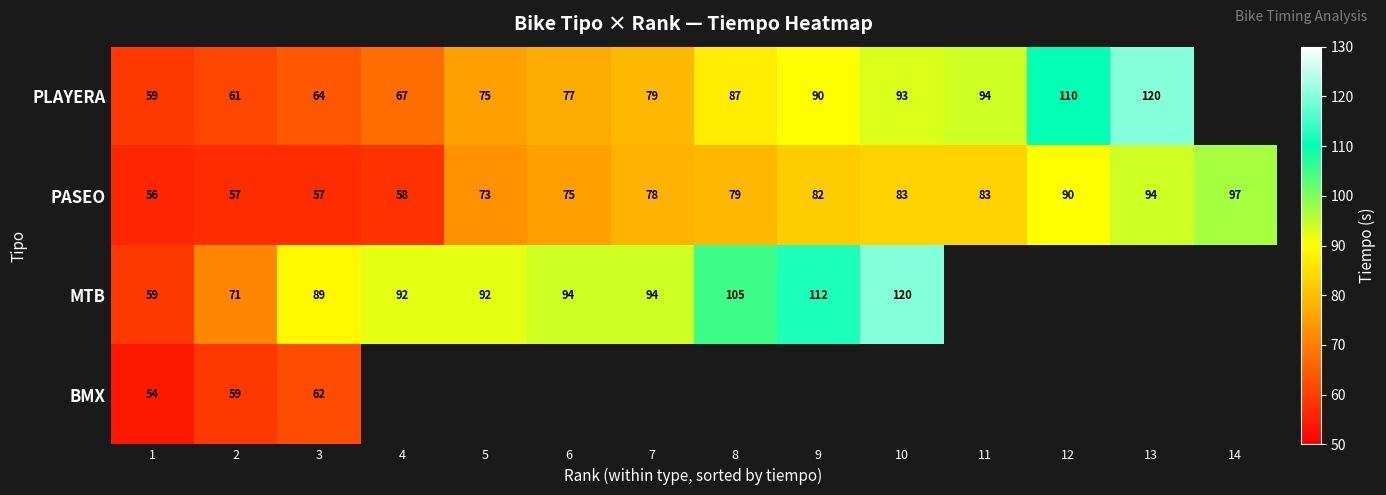

What is the minimum value for PASEO?

56